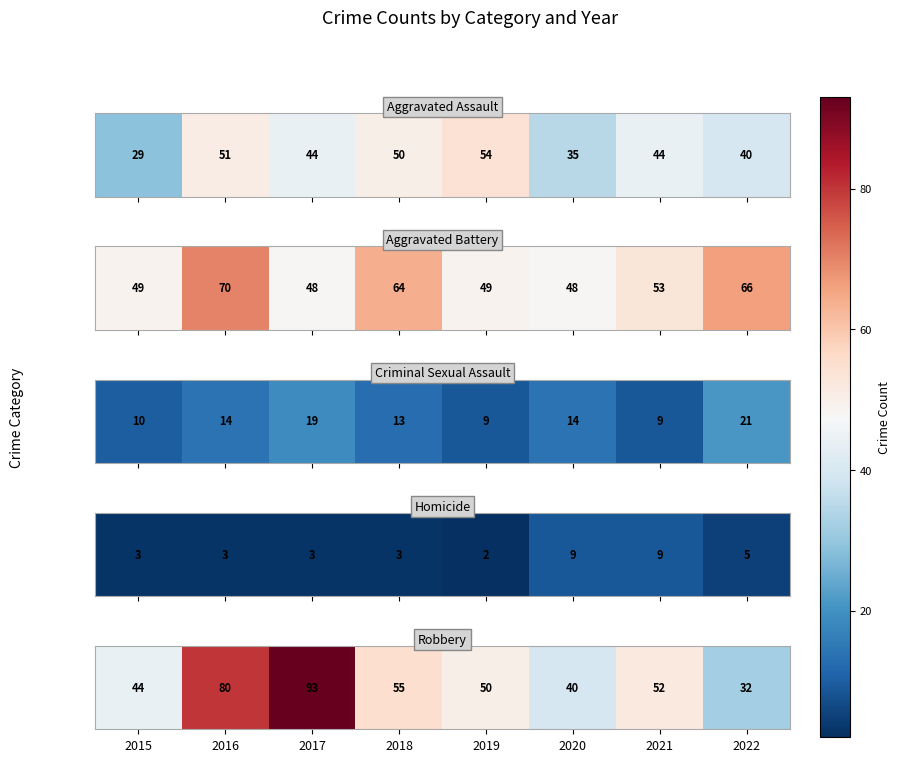

What is the sum of the values at 2016 and 2019?

130